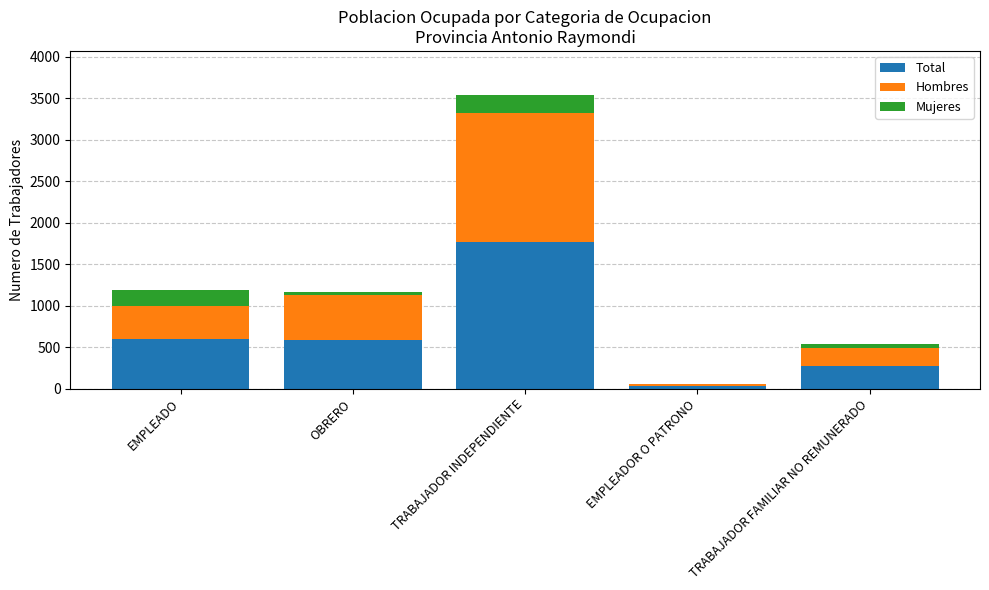

The value of Total at TRABAJADOR INDEPENDIENTE is 1044. True or false?

False